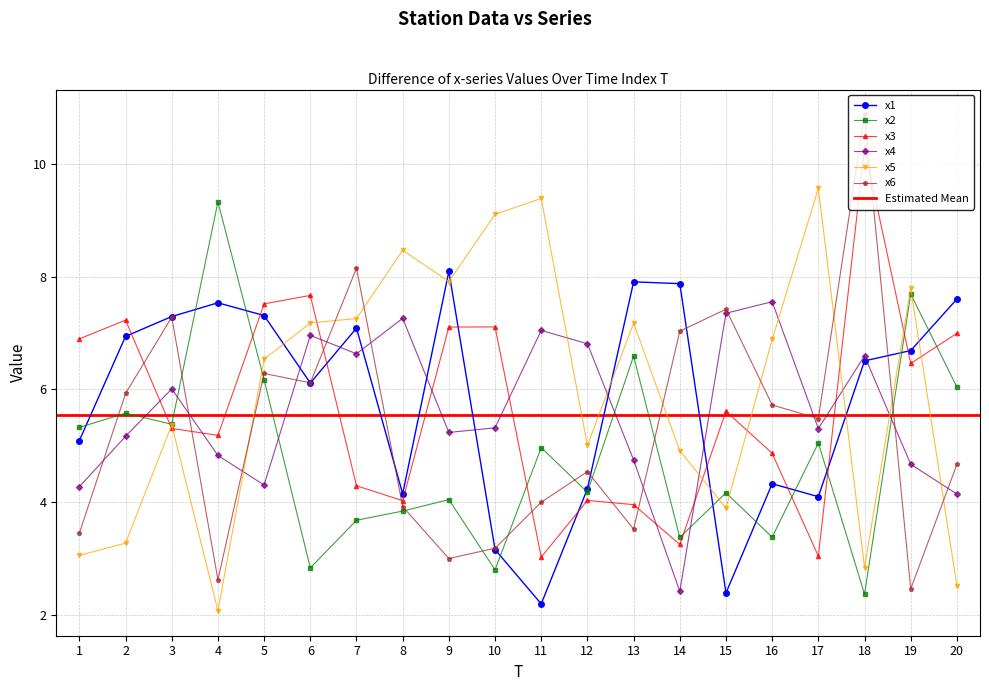

What is the sum of the x1 values at 10 and 9?

11.3